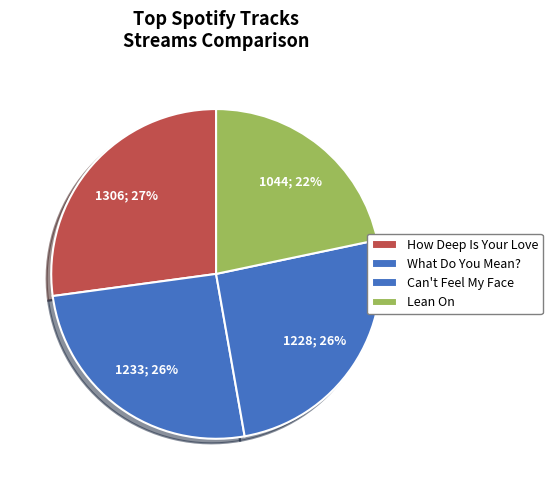

Is there a majority slice in this chart?

No